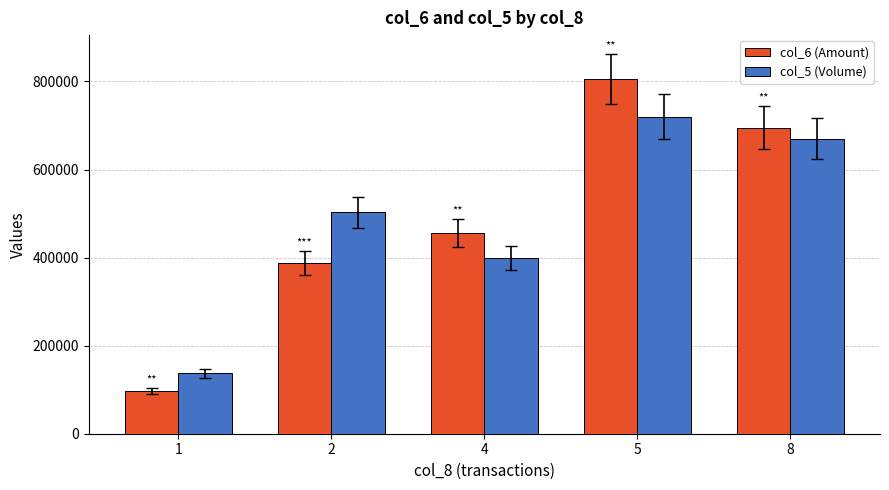

At which category is the sum across all series the highest?

5